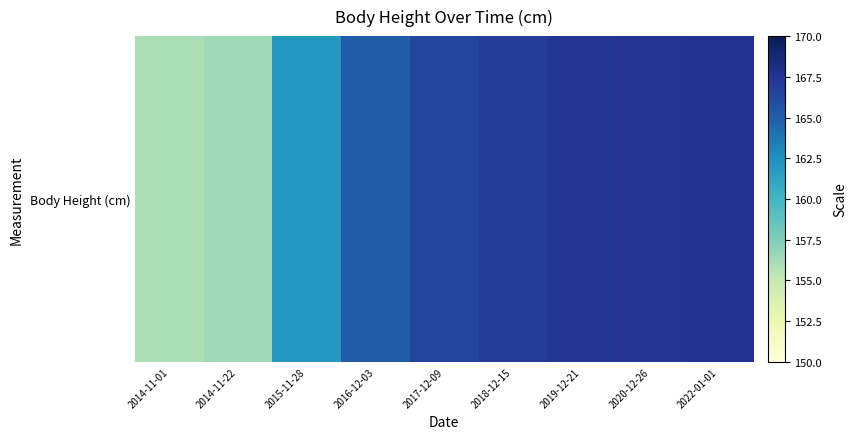

Rank the categories by value from highest to lowest.

2022-01-01, 2020-12-26, 2019-12-21, 2018-12-15, 2017-12-09, 2016-12-03, 2015-11-28, 2014-11-22, 2014-11-01